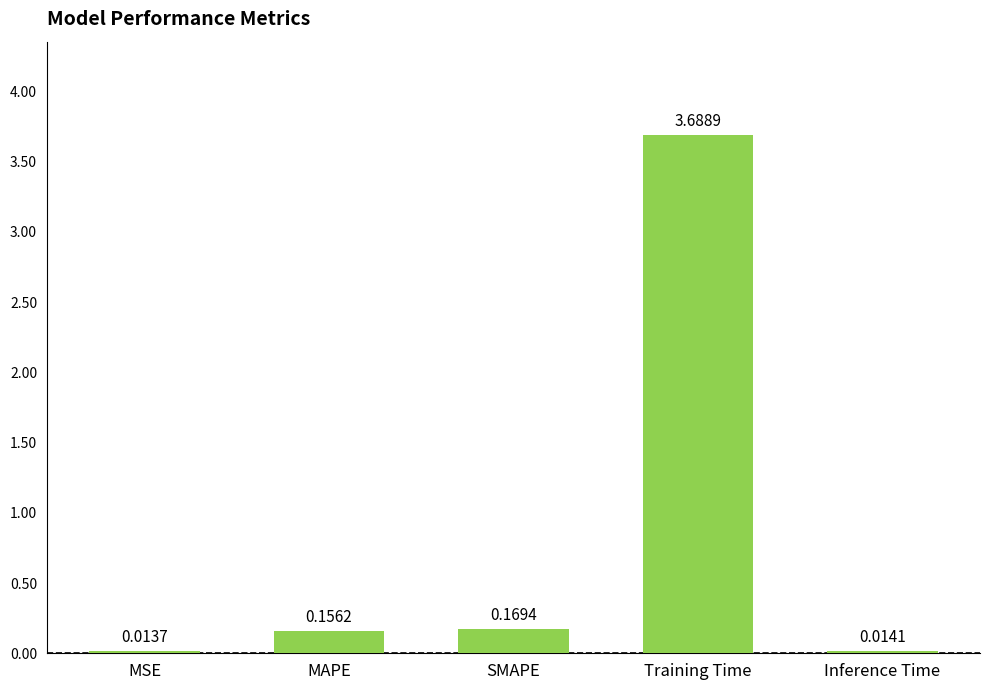

What is the label of the 3rd bar from the left?

SMAPE